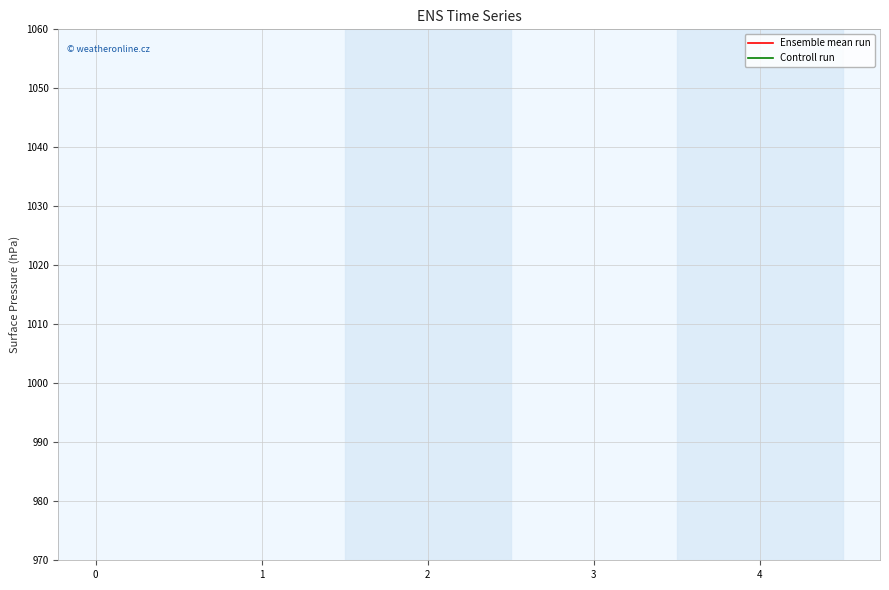

Count the number of data series in this chart.

2